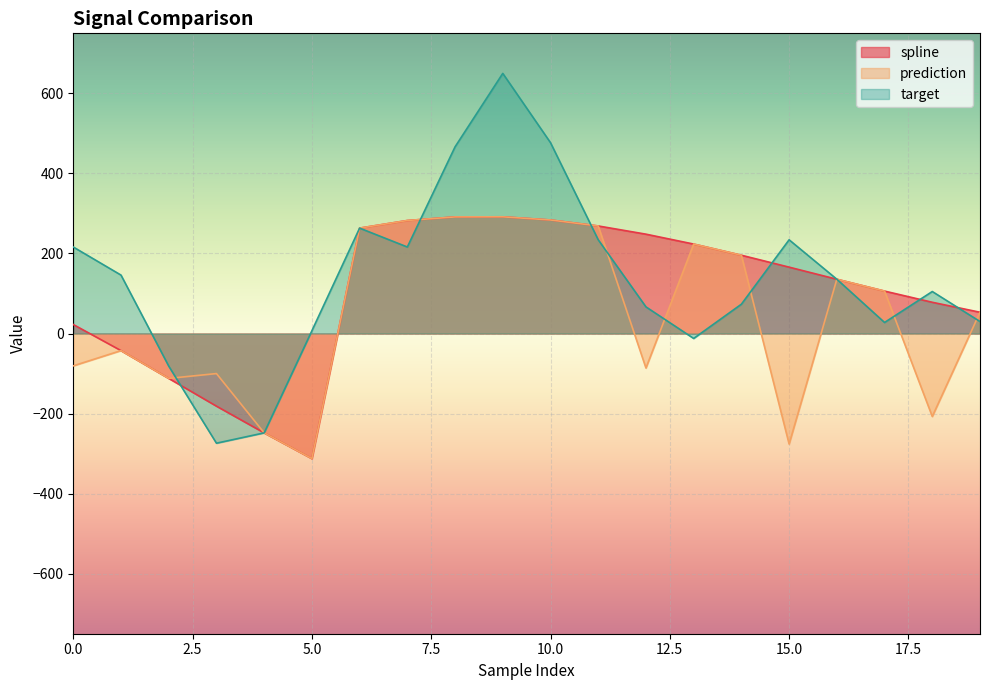

Reading left to right, extract all data points from this chart.

spline: 22.5	-42.7	-112.1	-181.4	-248.2	-312.5	263.4	282.4	291.4	291.6	283.7	268.8	248.2	223.5	195.6	165.8	135.6	106.0	78.1	53.1
prediction: -80.8	-42.7	-112.1	-100.0	-248.2	-312.5	263.4	282.4	291.4	291.6	283.7	268.8	-86.2	223.5	195.6	-276.1	135.6	106.0	-207.3	53.1
target: 216.1	146.0	-81.4	-274.0	-248.2	6.9	263.4	216.2	466.4	649.9	476.8	234.2	66.6	-12.3	73.3	234.2	135.6	27.6	104.9	30.0